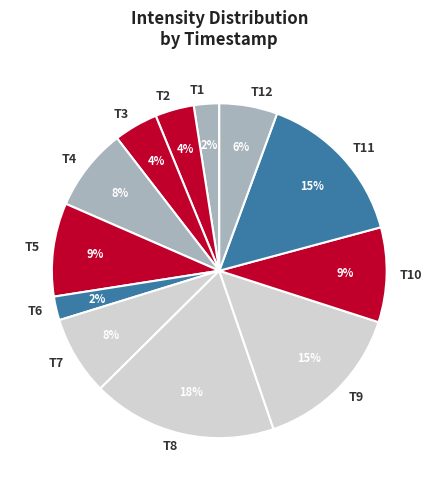

Combined, do T4 and T2 account for over 50%?

No